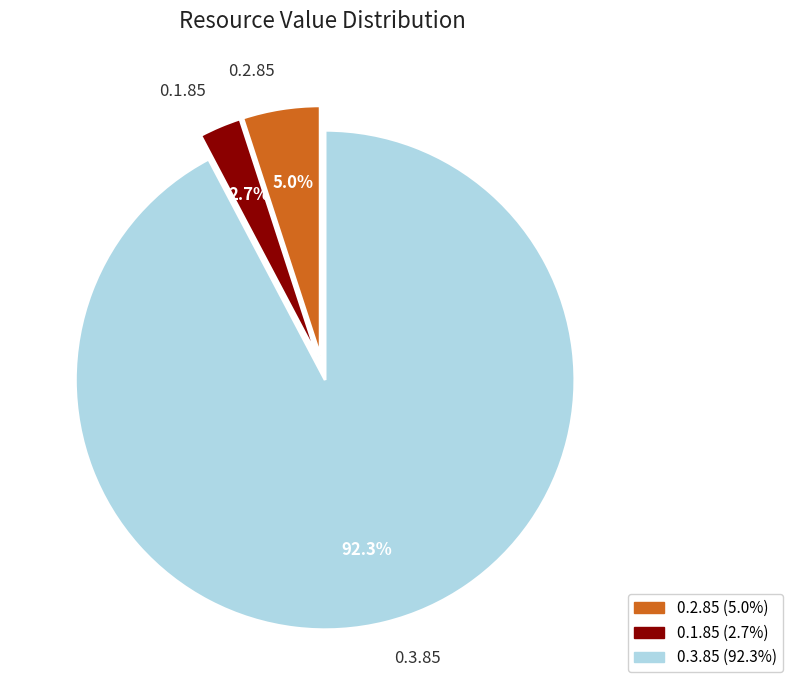

Is it true that 0.2.85 is 5% of the pie?

True